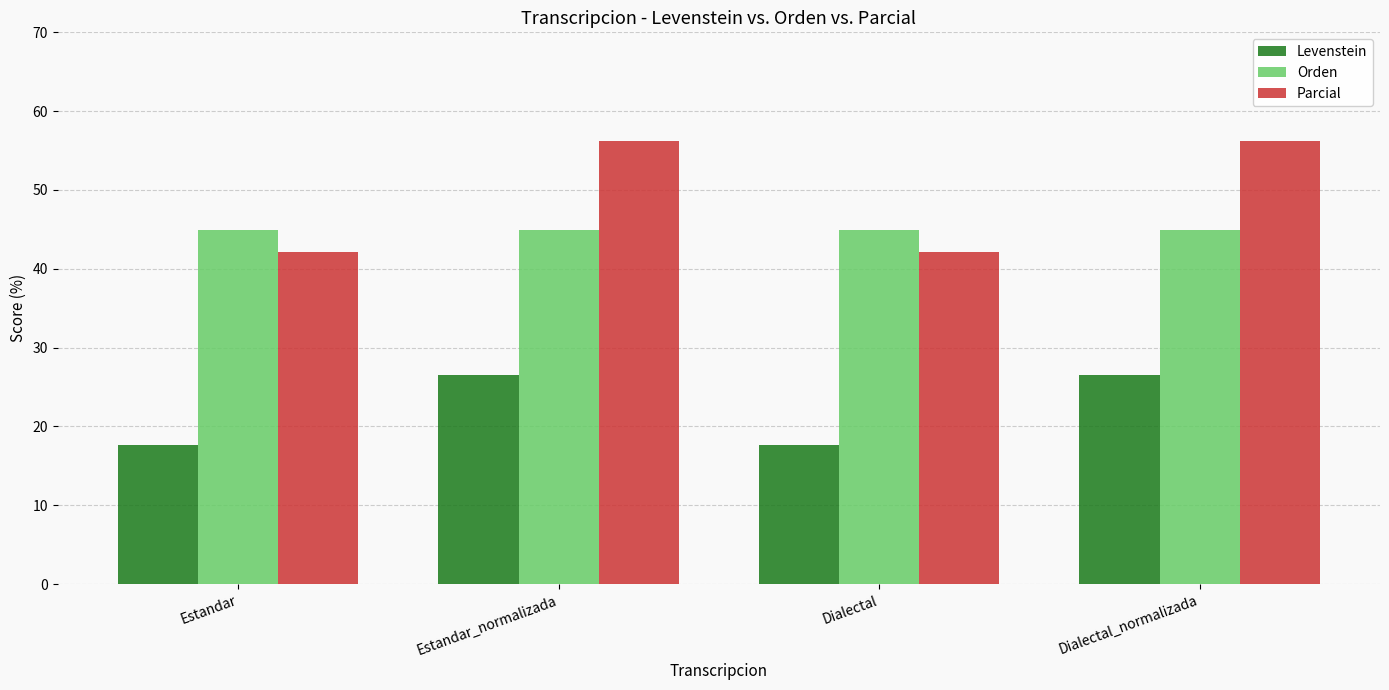

Read the Parcial value at Dialectal.

42.1